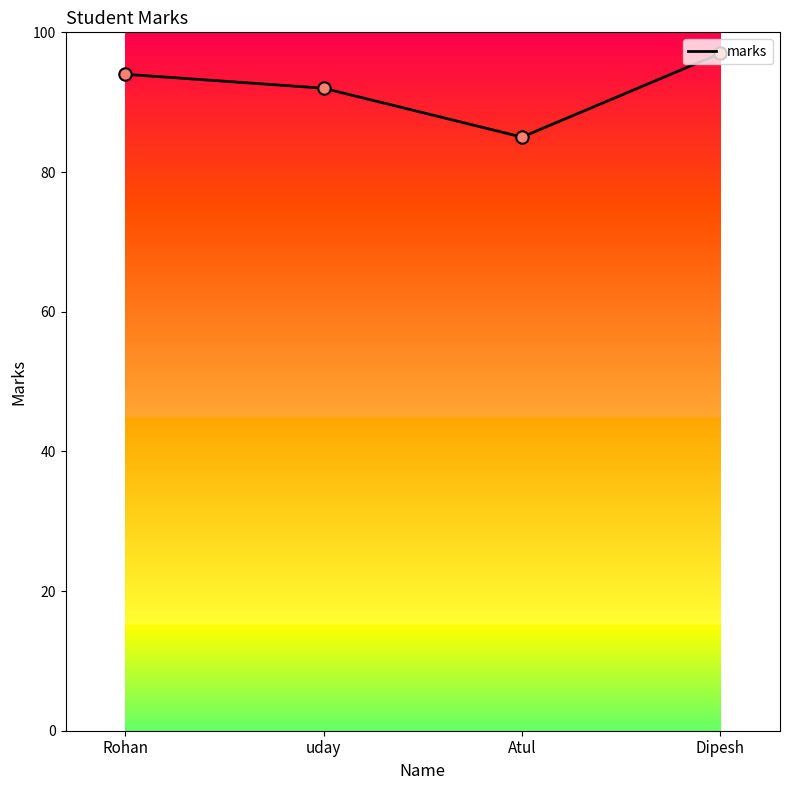

What is the change in value from Rohan to Atul?

-9